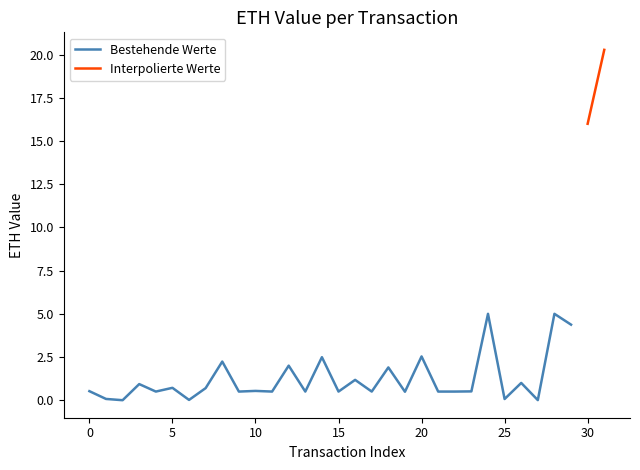

Which category has the lowest value across all series?

2